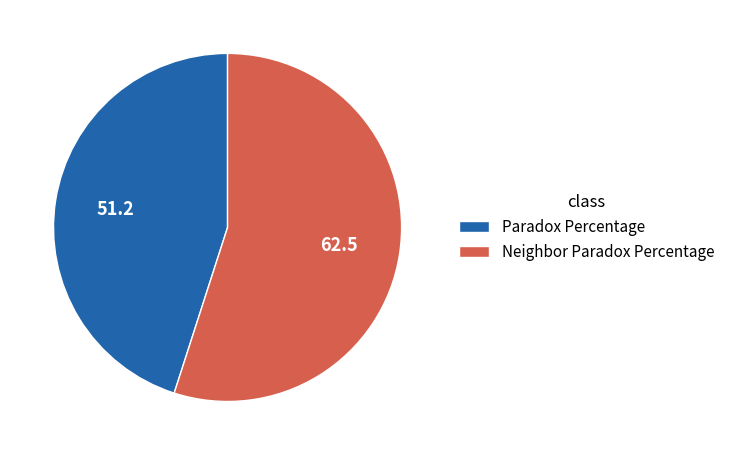

Approximately how many times larger is the value at Paradox Percentage compared to Neighbor Paradox Percentage?

0.8